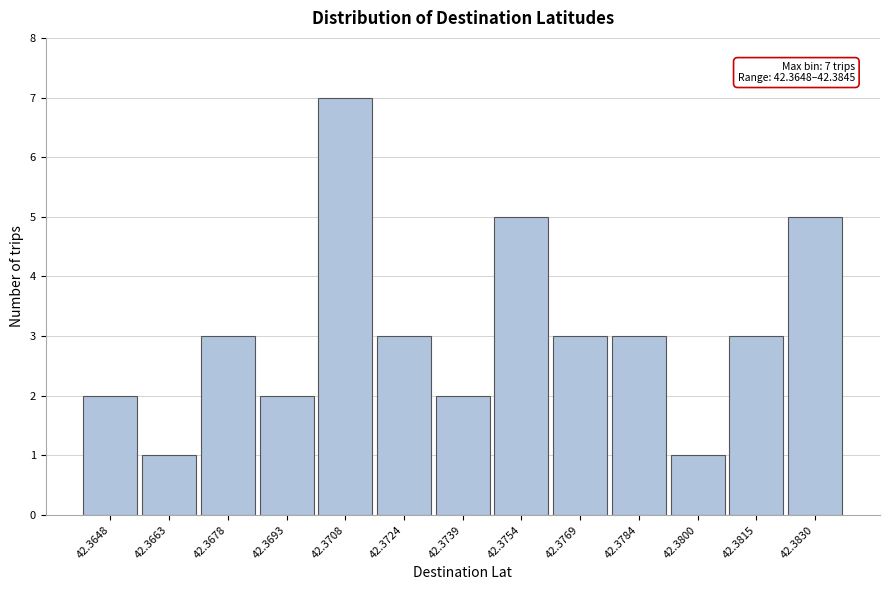

Reading right to left, transcribe all the data shown in this chart.

5	3	1	3	3	5	2	3	7	2	3	1	2